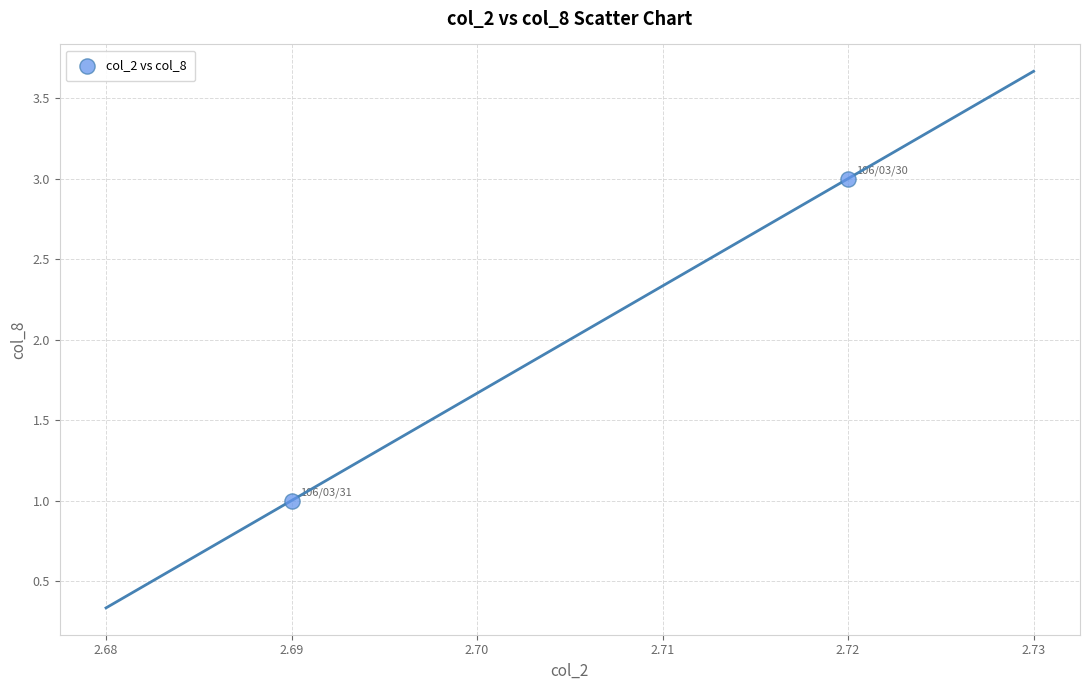

How many data points are displayed?

2